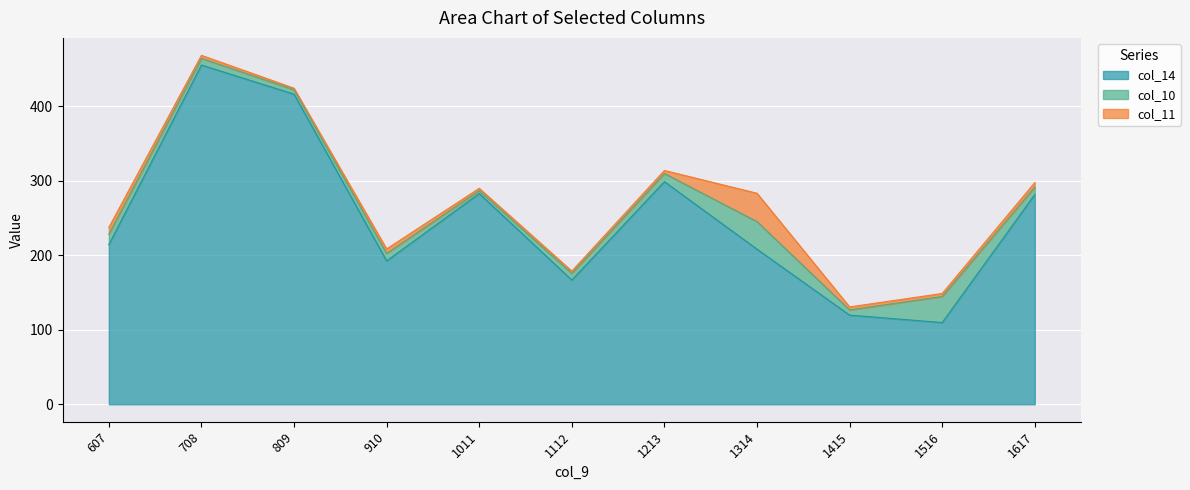

What is the minimum value for col_14?

109.6